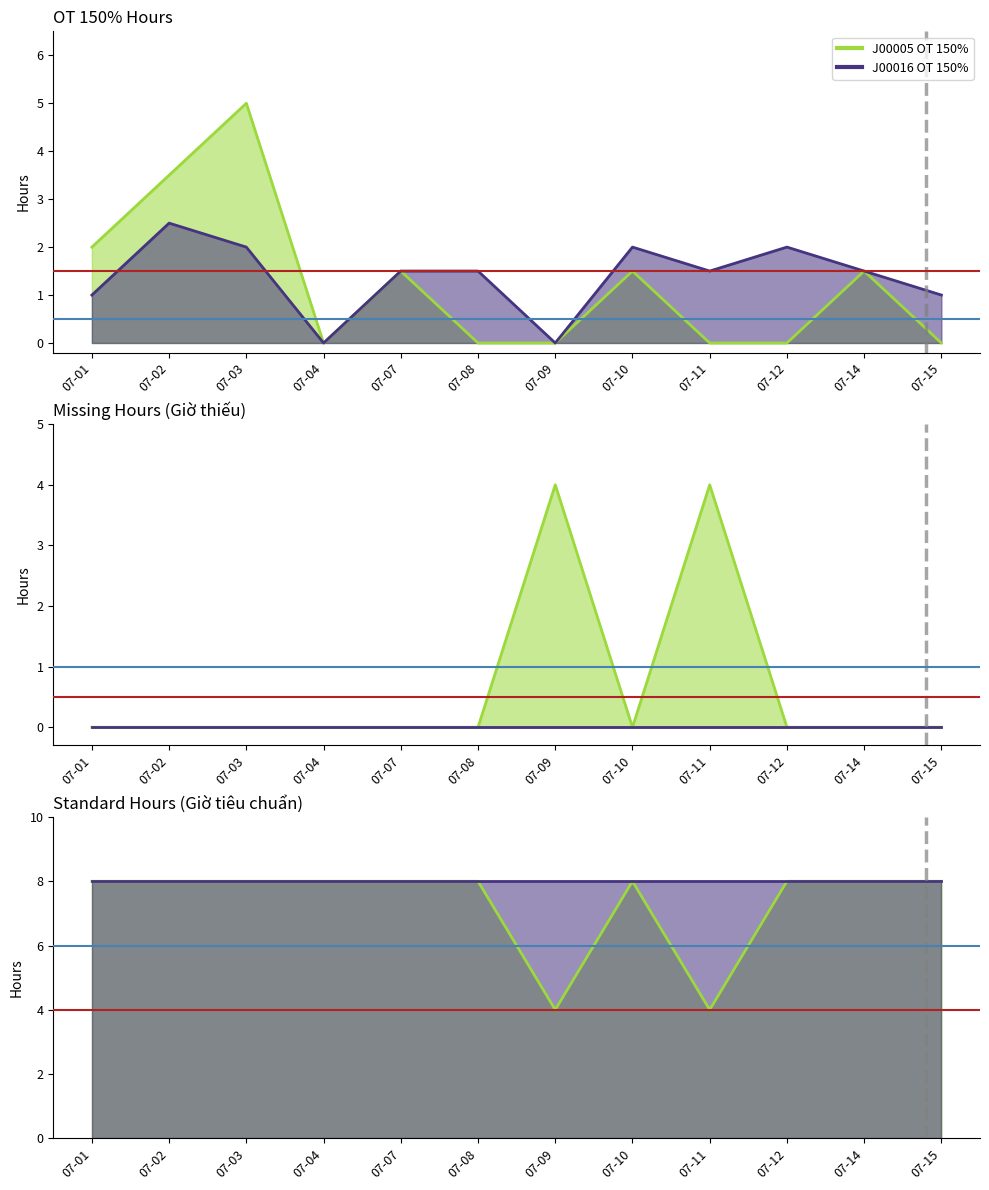

Where do J00005 Giờ thiếu and J00005 OT 150% first cross each other?

07-09 and 07-10